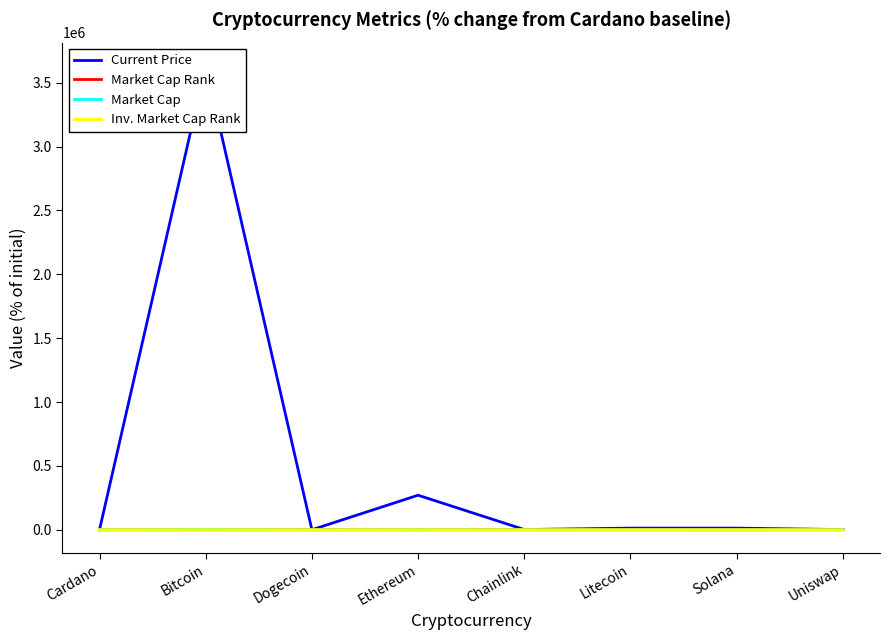

What is the value of the Current Price point at the 7th from the left?

12447.7